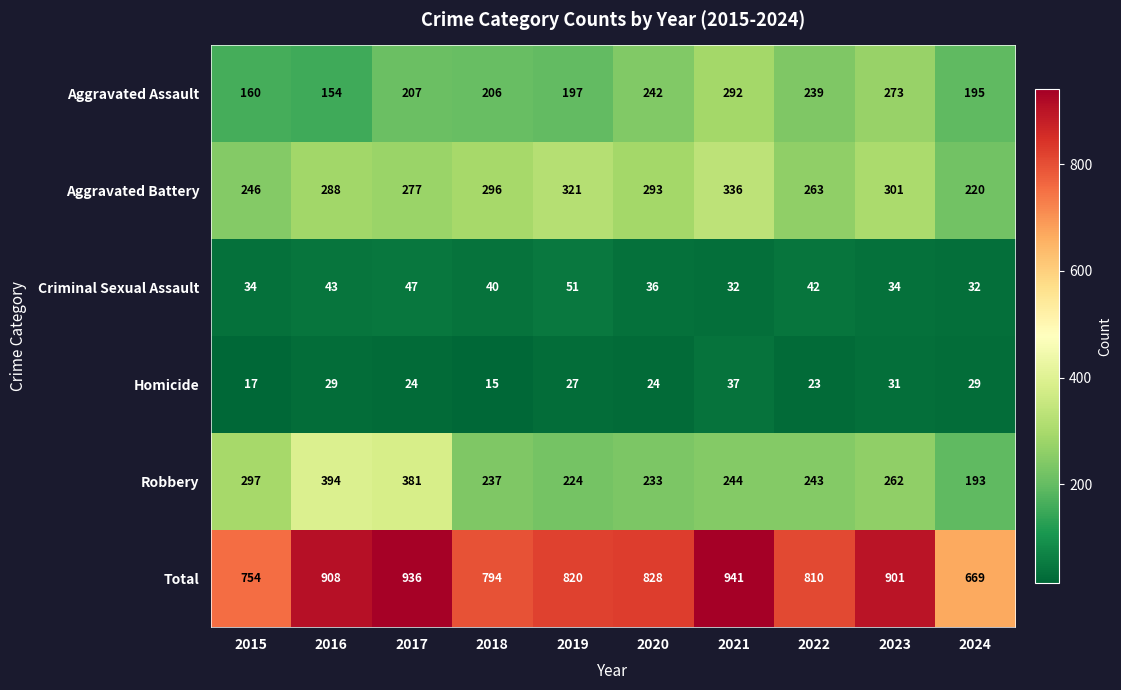

What is the highest value of the Aggravated Battery series?

336